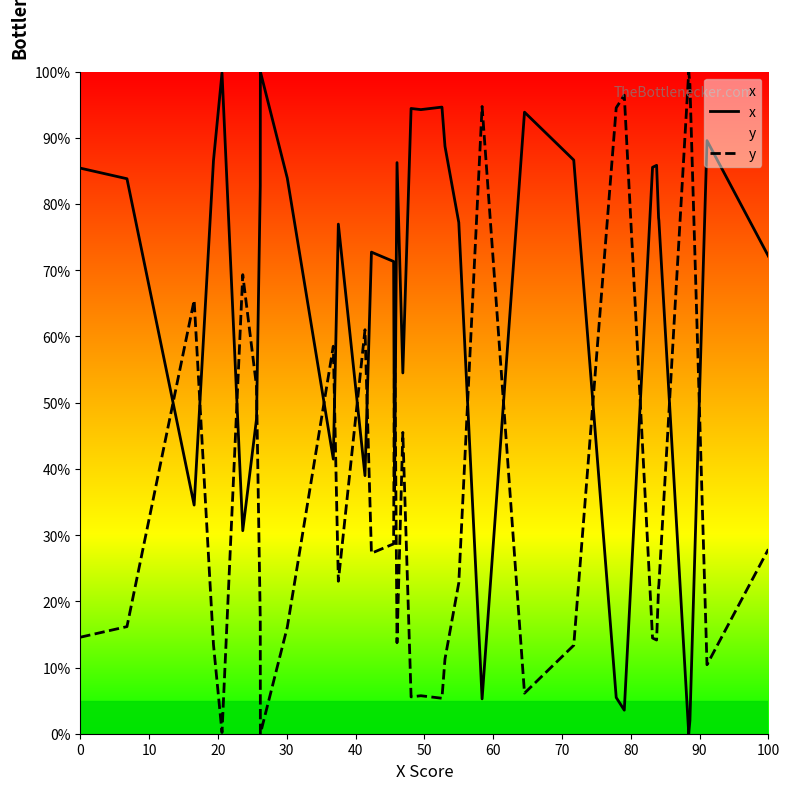

What is the maximum value shown in the chart?

100.0